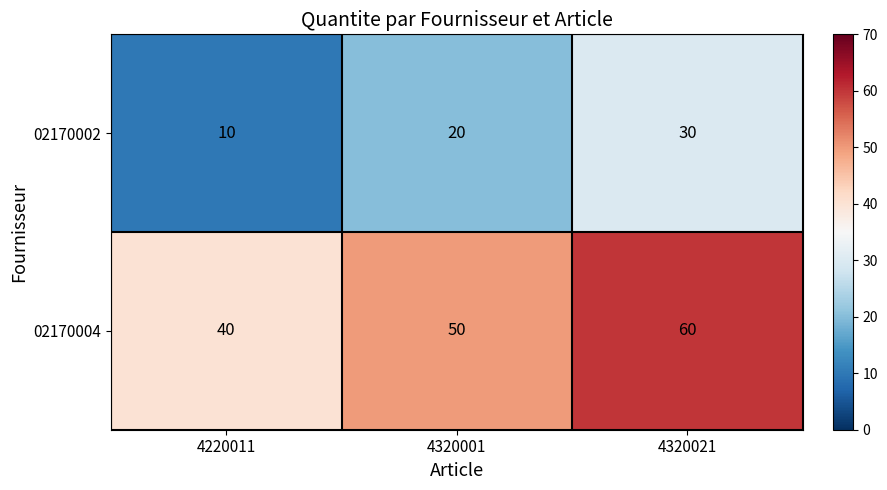

Reading left to right, transcribe all the data shown in this chart.

02170002: 10	20	30
02170004: 40	50	60